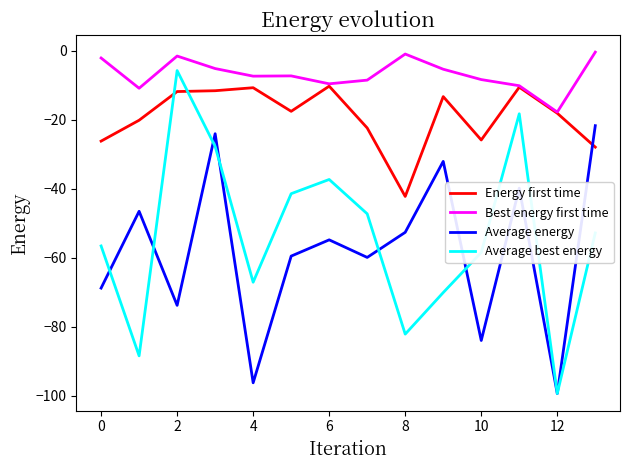

True or false: Average energy and Best energy first time cross at least once.

False